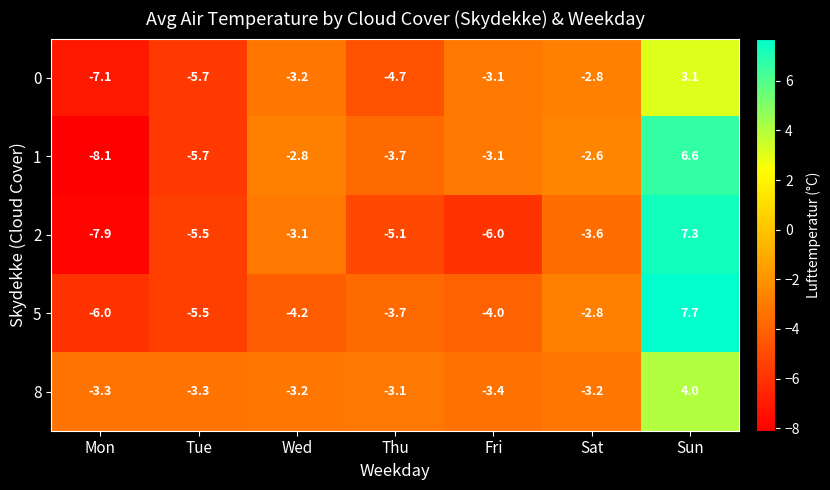

What is the maximum value shown in the chart?

7.7